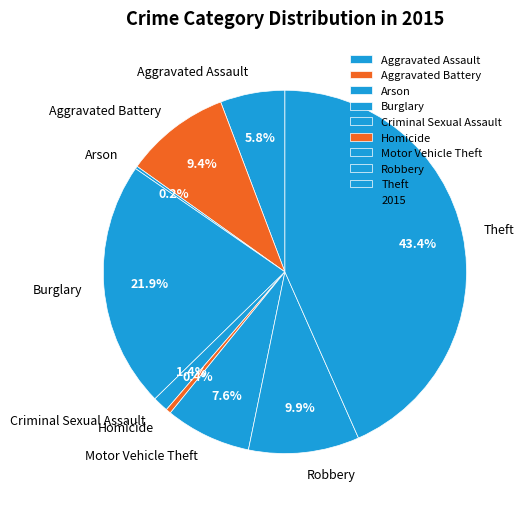

Does Motor Vehicle Theft represent more than half of the total?

No